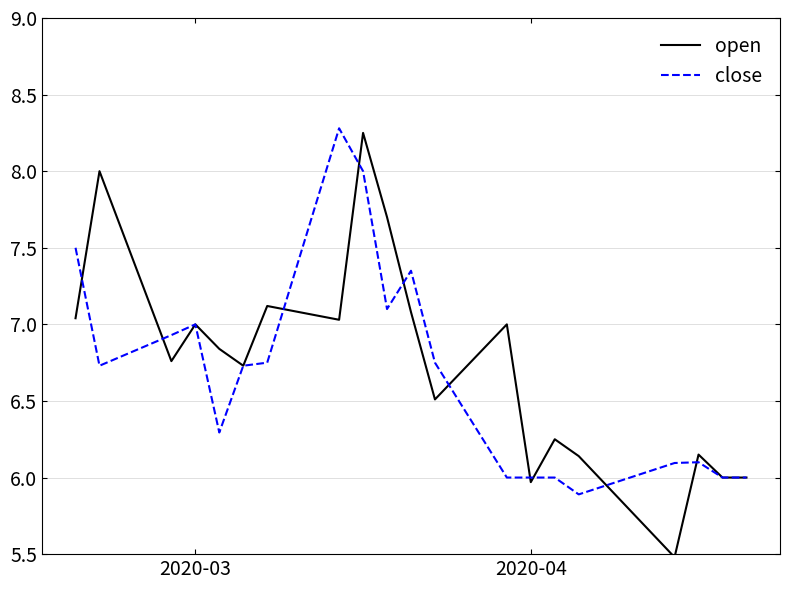

Which series has the widest spread of values?

open